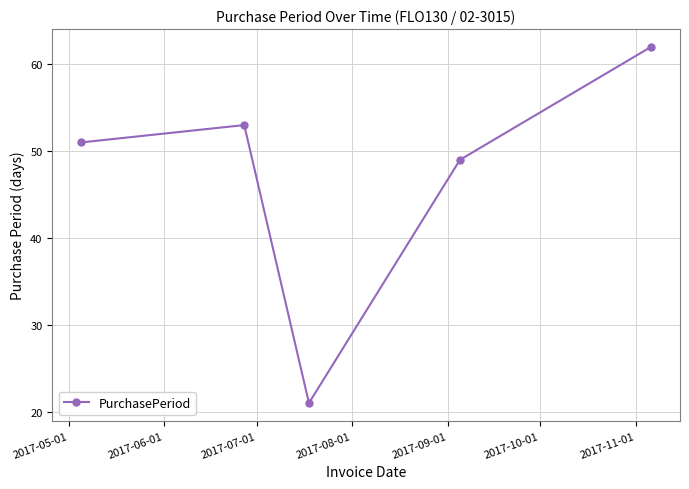

What is the minimum value shown in the chart?

21